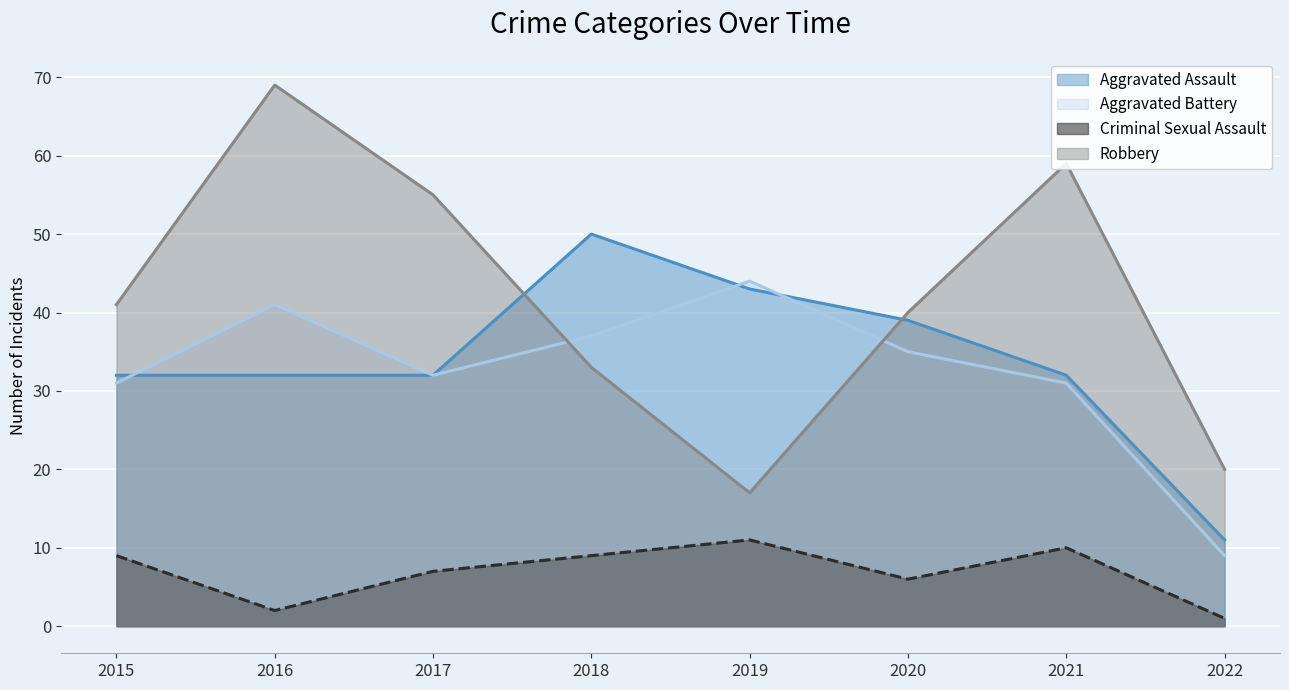

How many data points does each series have?

8